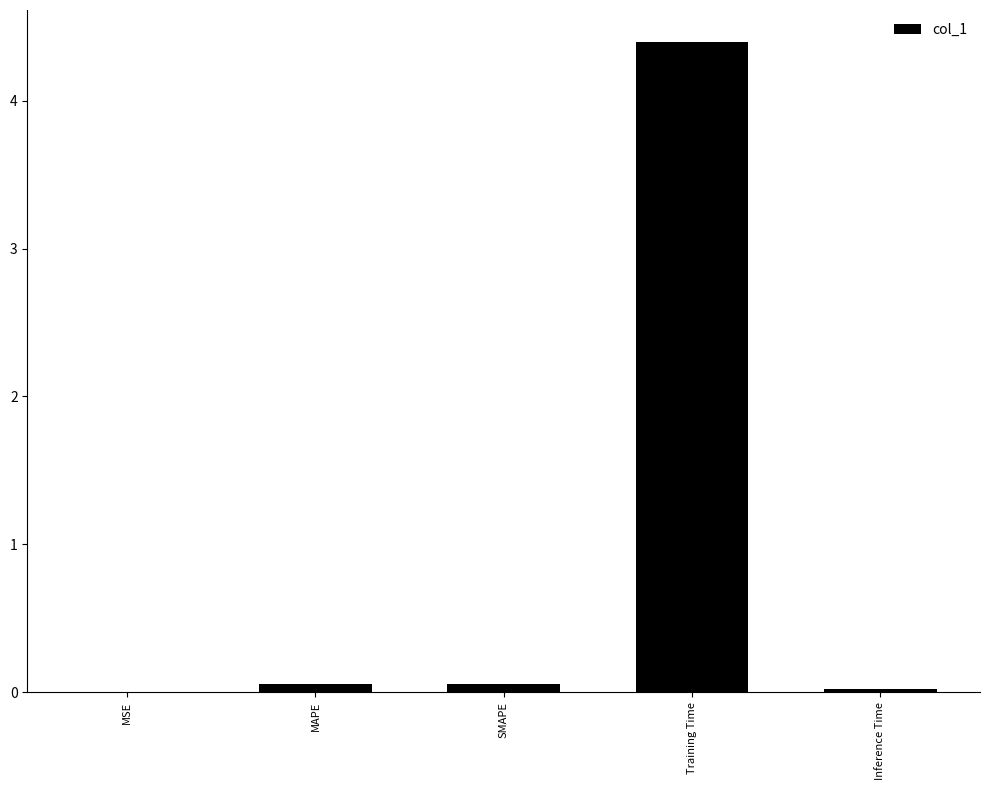

Which has a higher value, MSE or Training Time?

Training Time